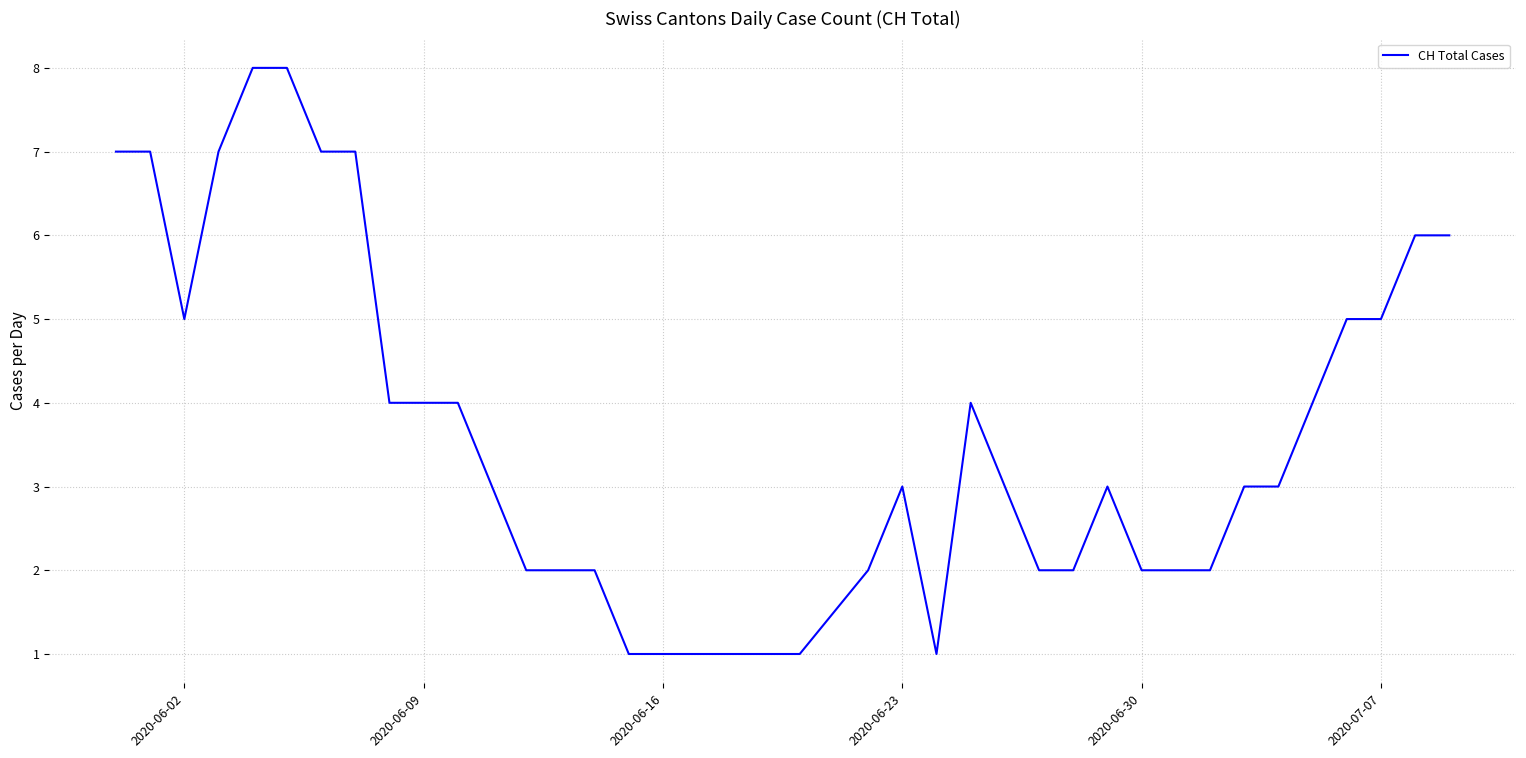

How many points are higher than both their immediate neighbors (excluding endpoints)?

3